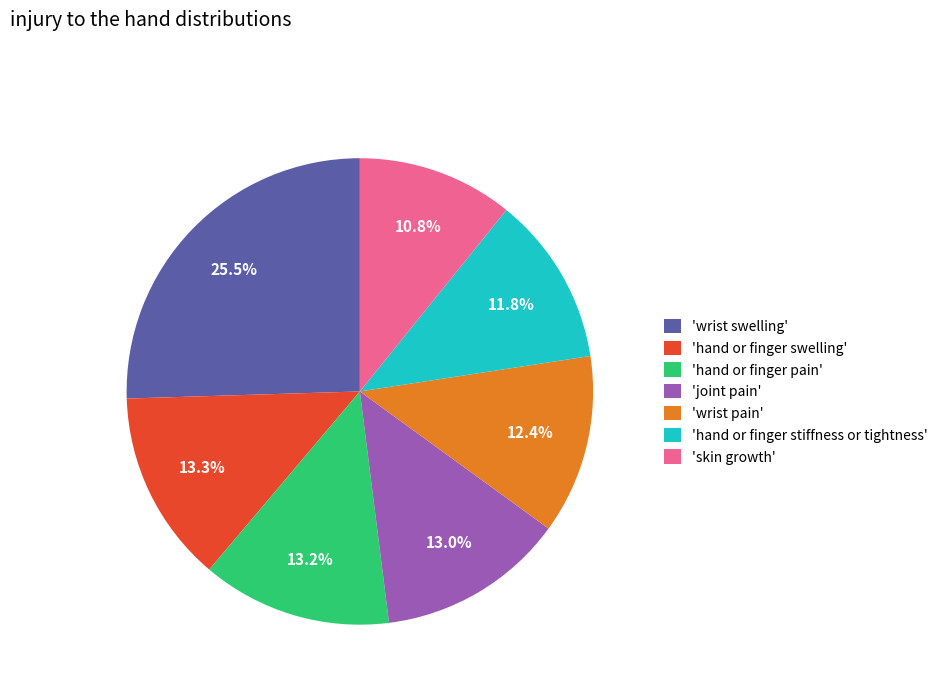

Approximately how many times larger is the value at 'wrist swelling' compared to 'skin growth'?

2.4